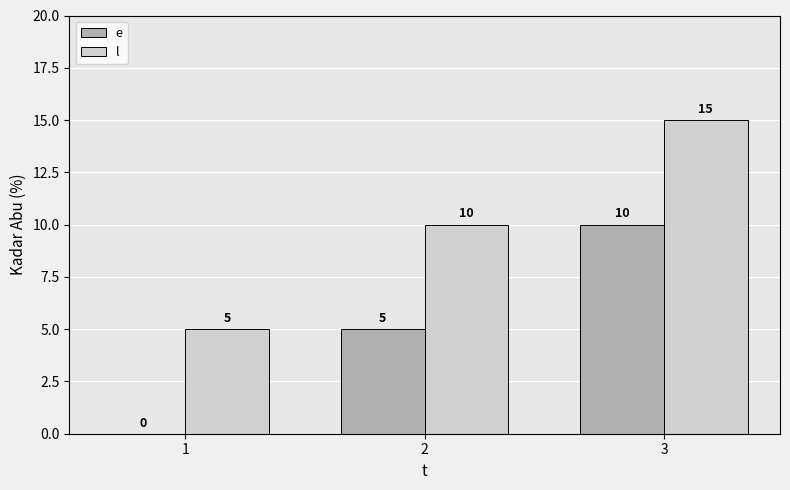

What is the maximum value shown in the chart?

15